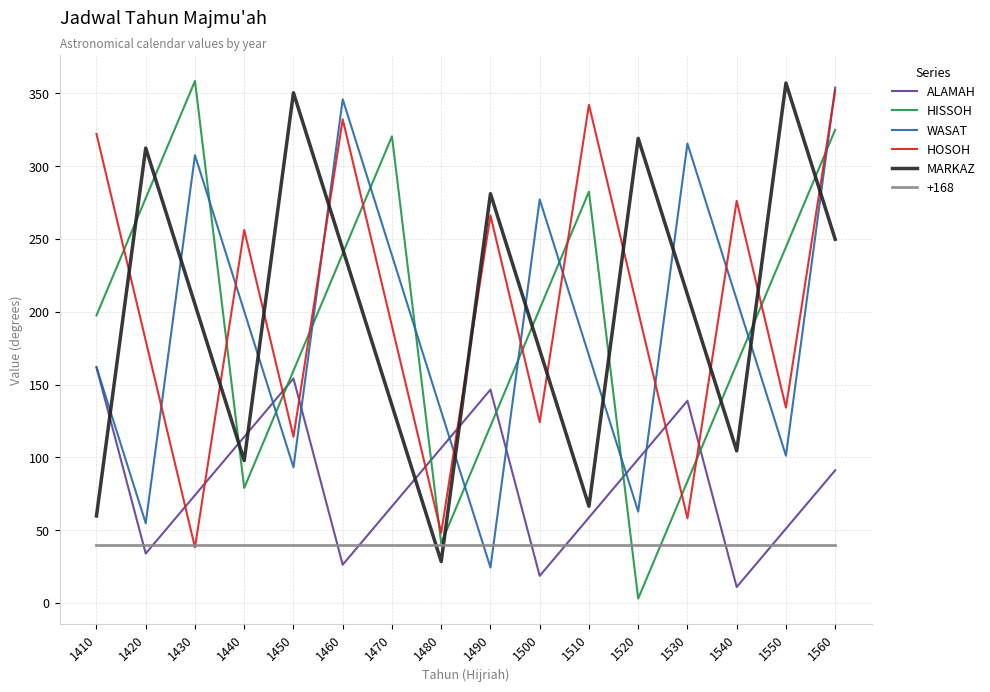

How many interior local peaks does the HOSOH series have?

5